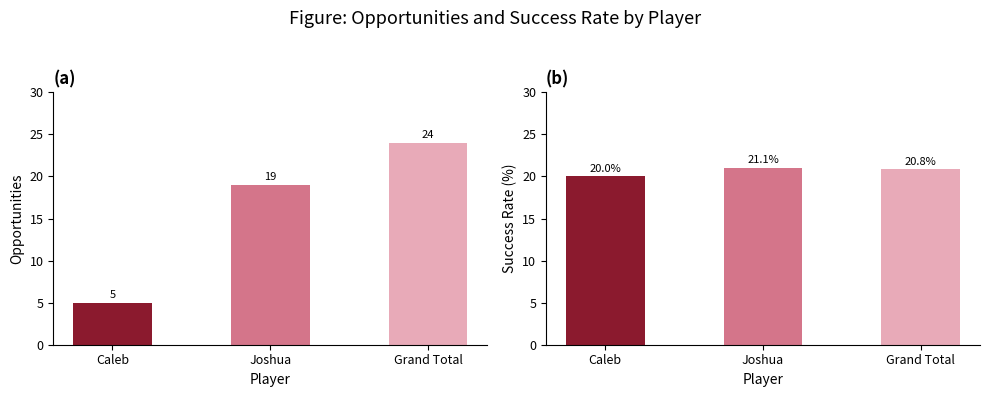

What is the label of the 2nd bar from the right?

Joshua